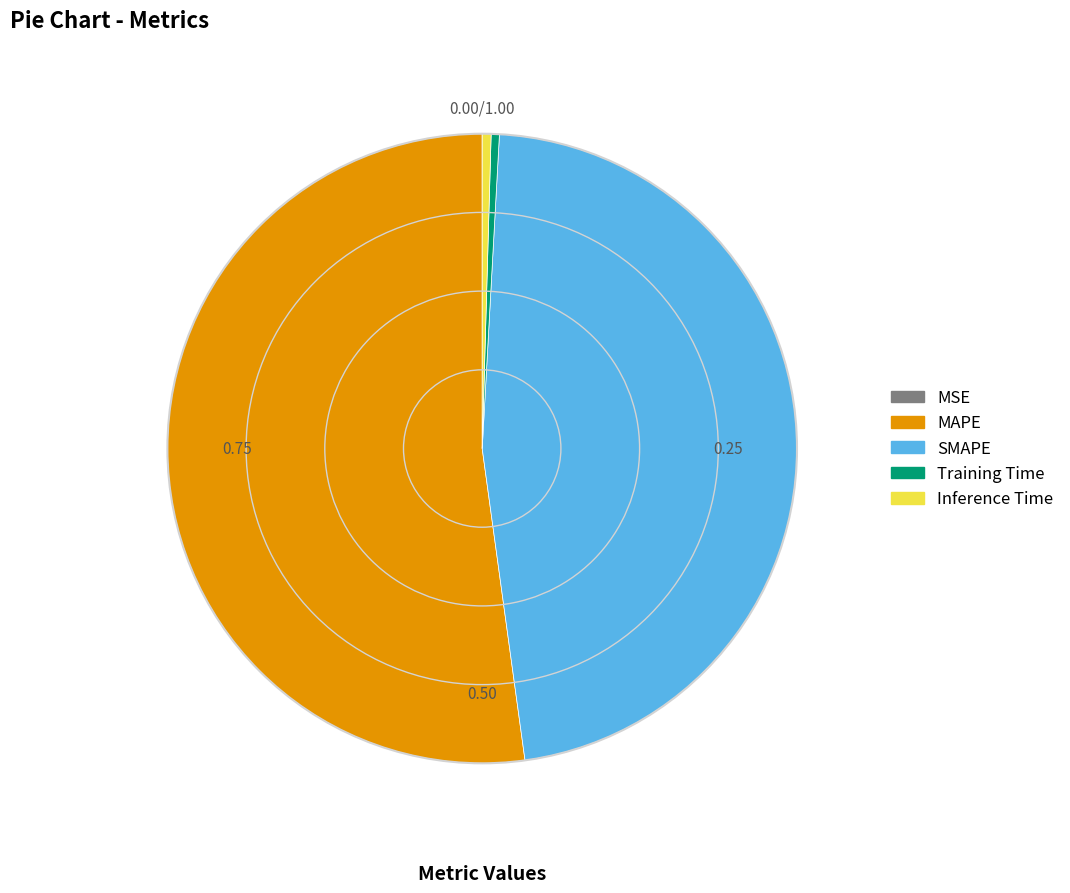

Does MAPE represent more than half of the total?

Yes